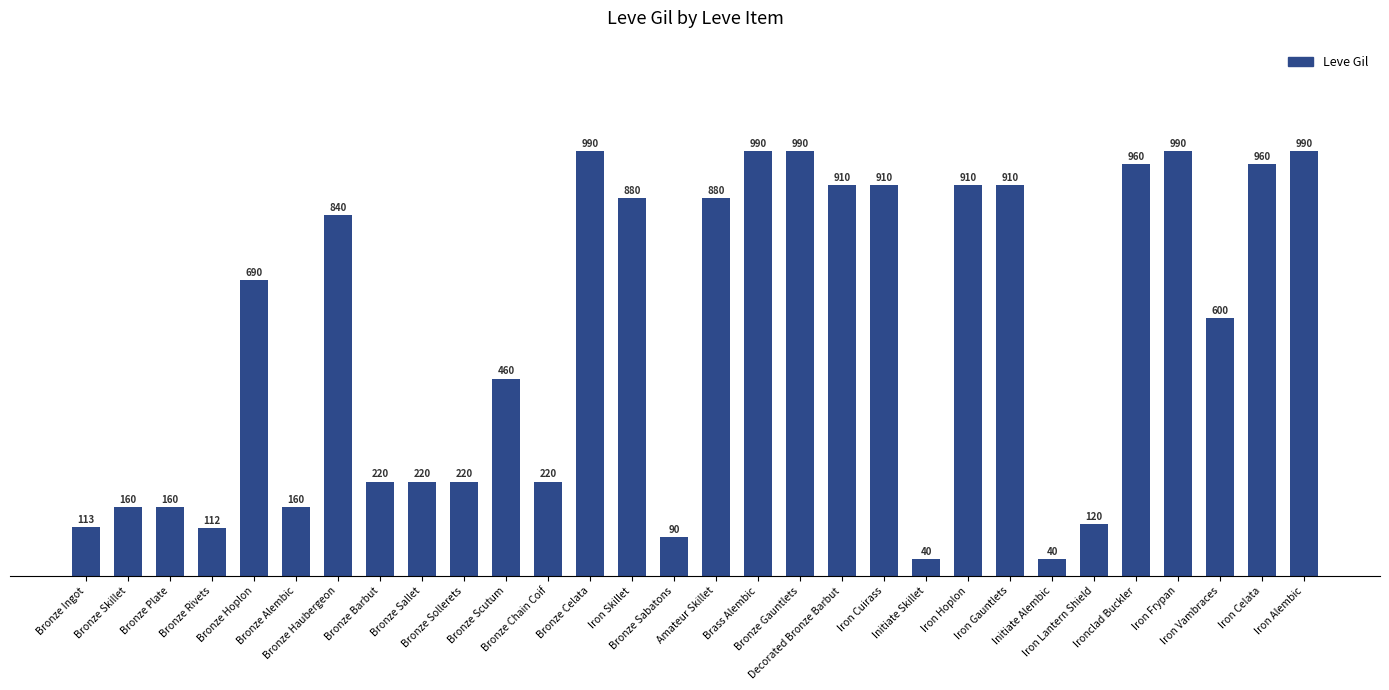

Reading left to right, list all the values displayed in this chart.

113	160	160	112	690	160	840	220	220	220	460	220	990	880	90	880	990	990	910	910	40	910	910	40	120	960	990	600	960	990